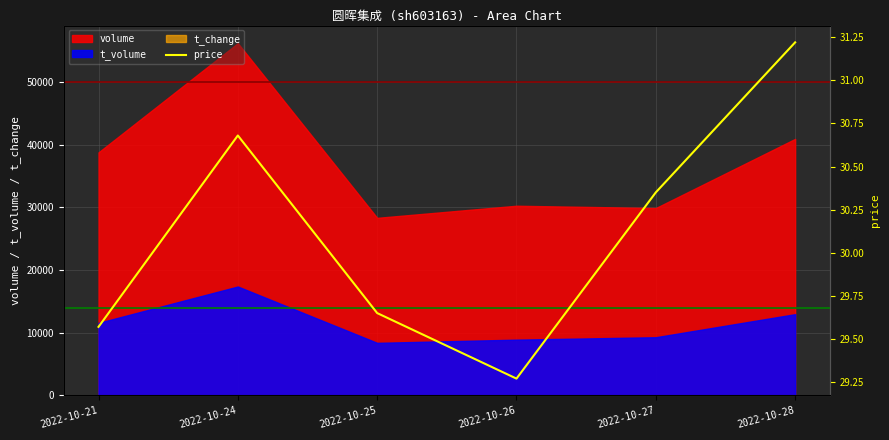

What is the change in value from 2022-10-24 to 2022-10-25?

-1.0